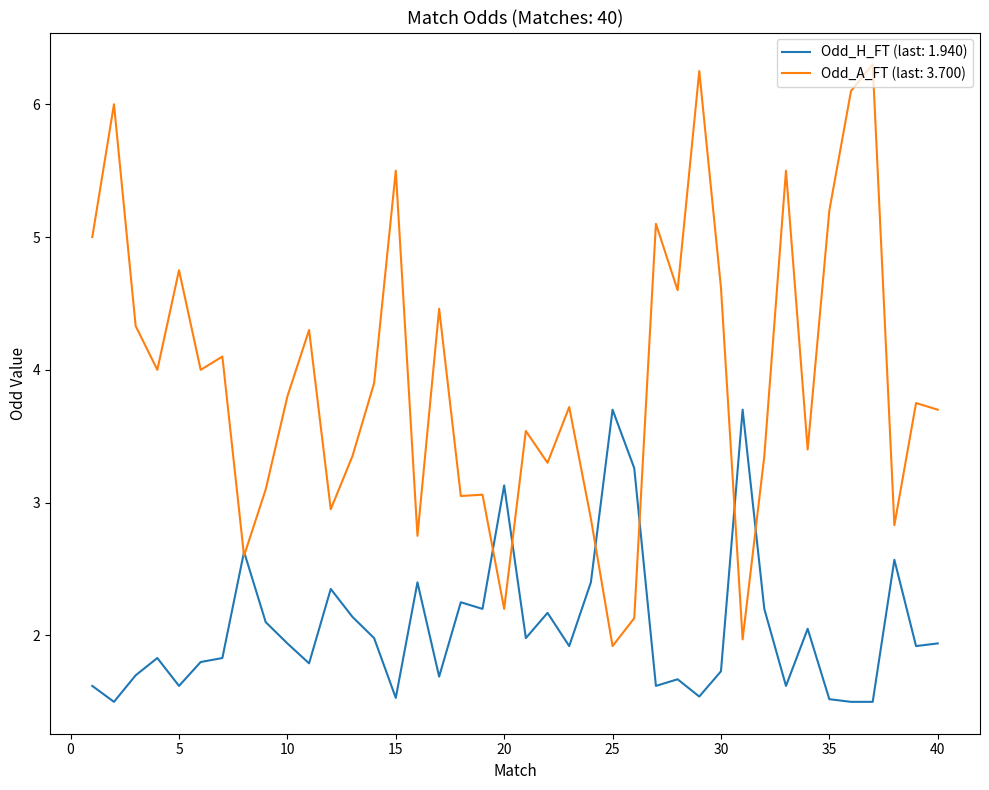

Rank the series by their maximum value, from highest to lowest.

Odd_A_FT (last: 3.700), Odd_H_FT (last: 1.940)